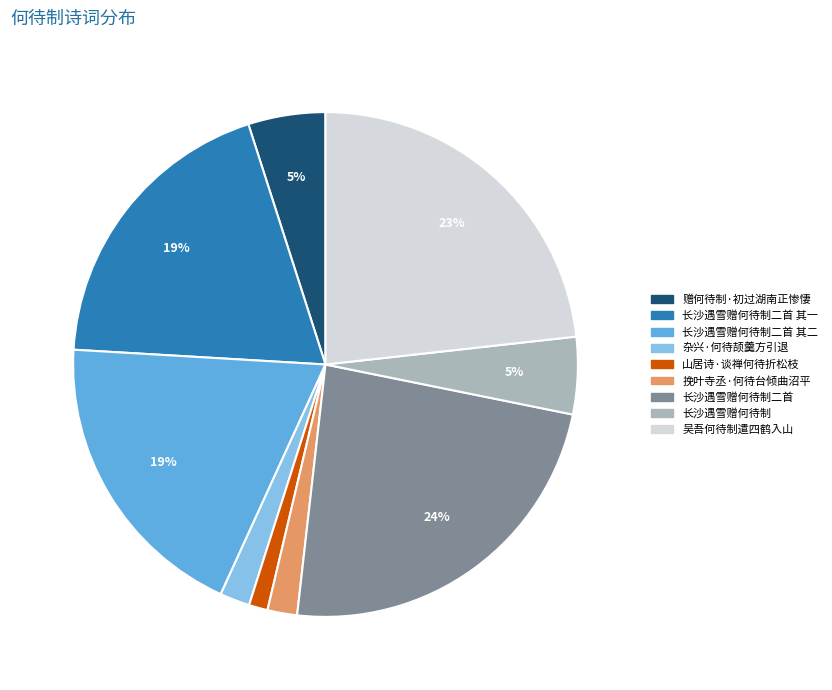

Is there a majority slice in this chart?

No